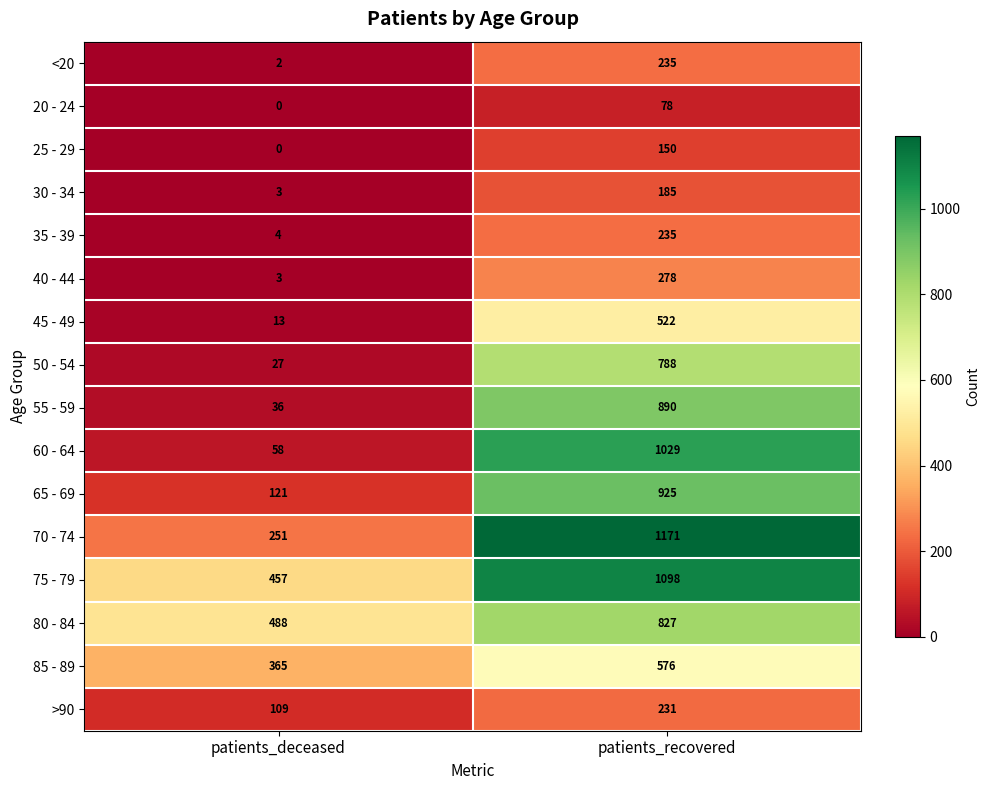

What is the total value across all series at patients_recovered?

9218